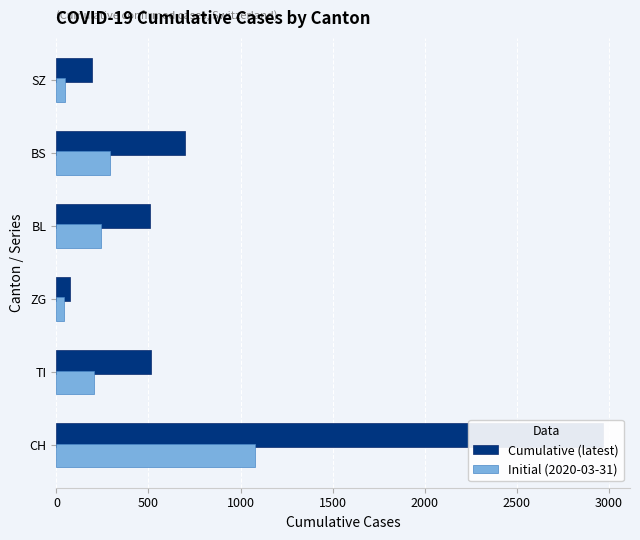

What is the difference between the second highest and minimum values in the Cumulative (latest) series?

622